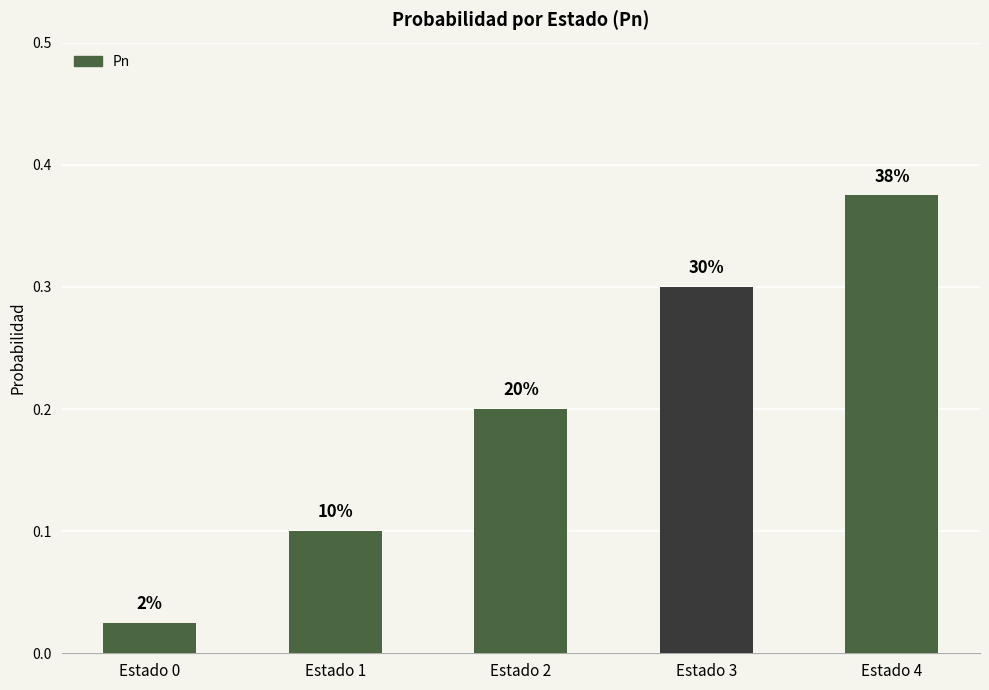

How many bars are there in total?

5